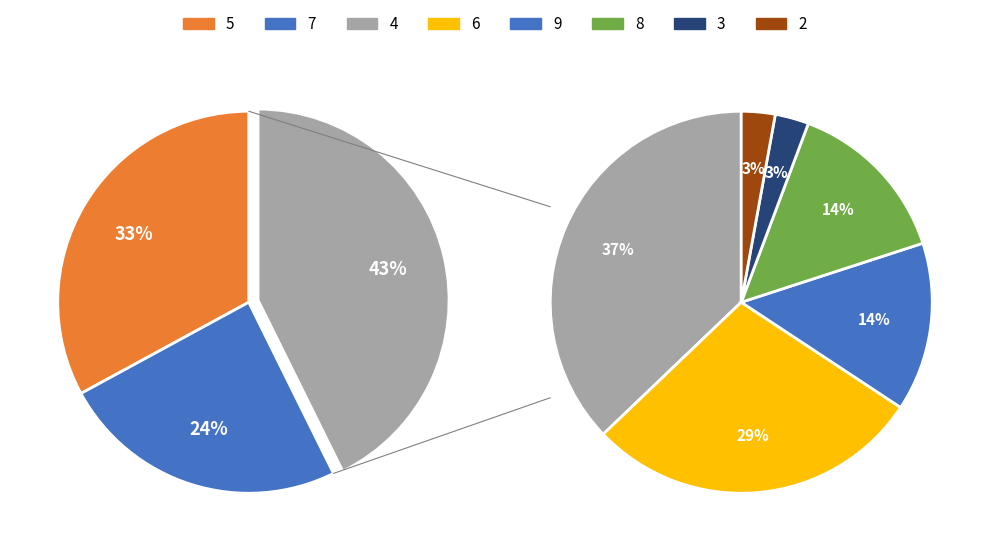

Do 7 and 9 together represent more than half of the pie?

No